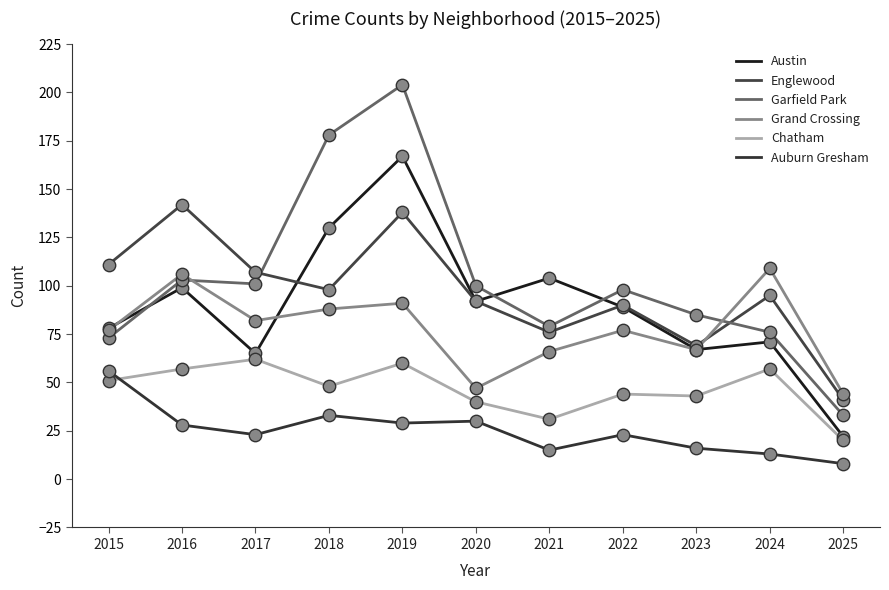

Which series has the largest Y range (max minus min)?

Garfield Park